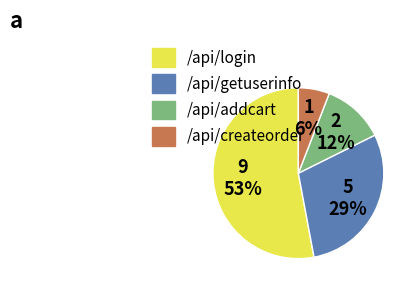

Count the number of slices in the pie.

4